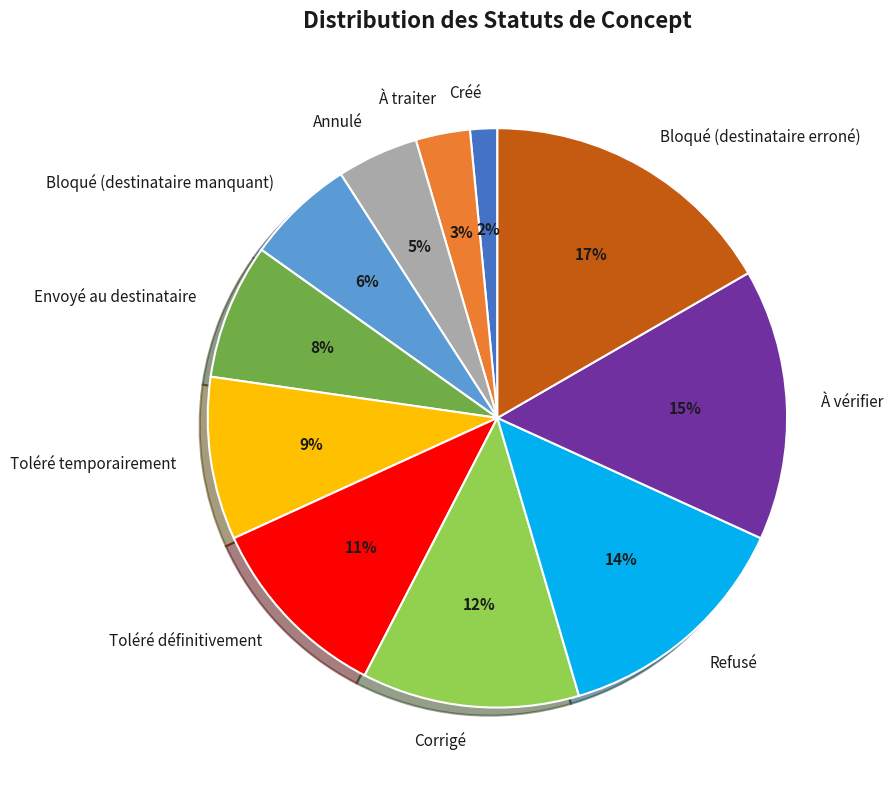

To the nearest percent, what is the combined percentage of À traiter and Envoyé au destinataire?

11%